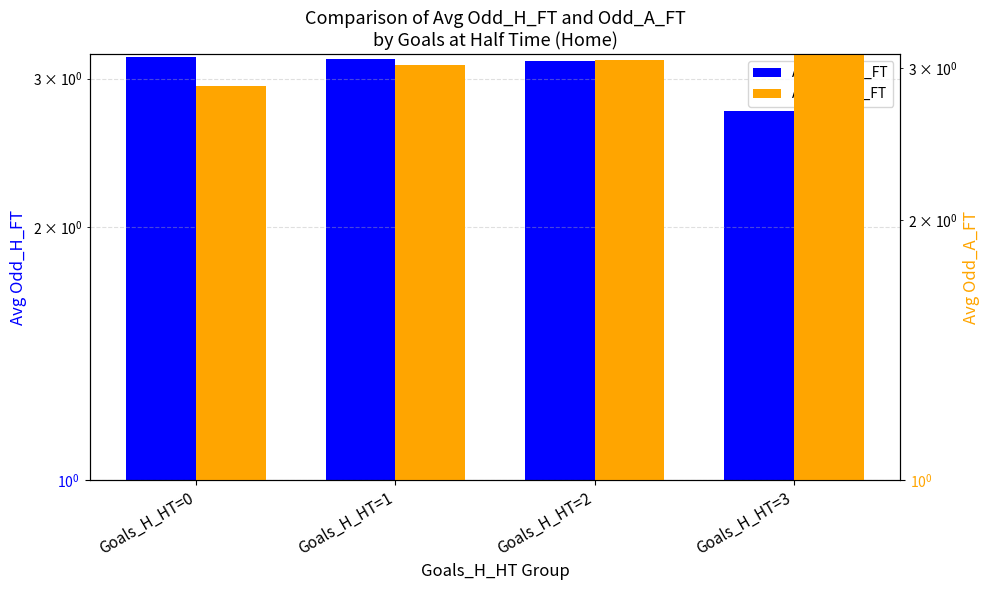

How many bars are there in each group?

2